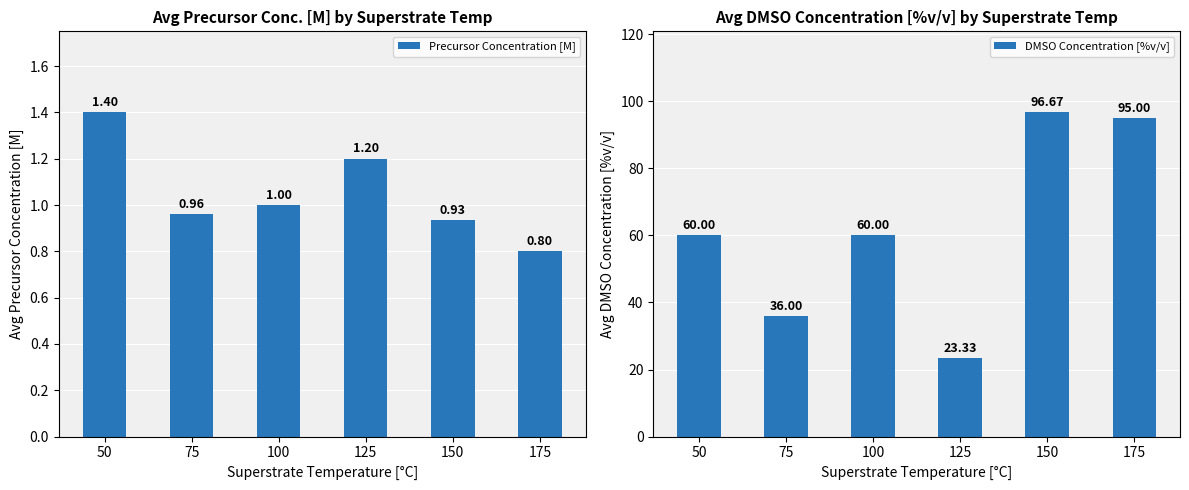

List the series in order of their overall mean, lowest first.

Precursor Concentration [M], DMSO Concentration [%v/v]